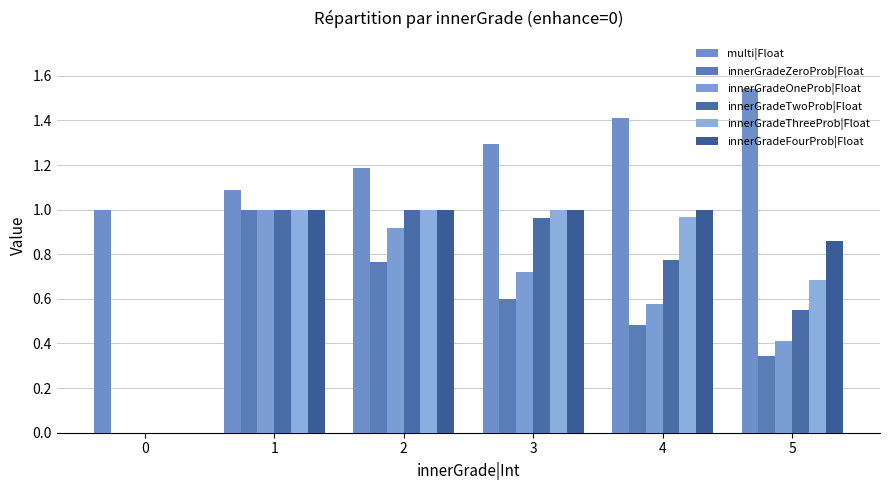

What is the sum of all innerGradeTwoProb|Float values?

4.3